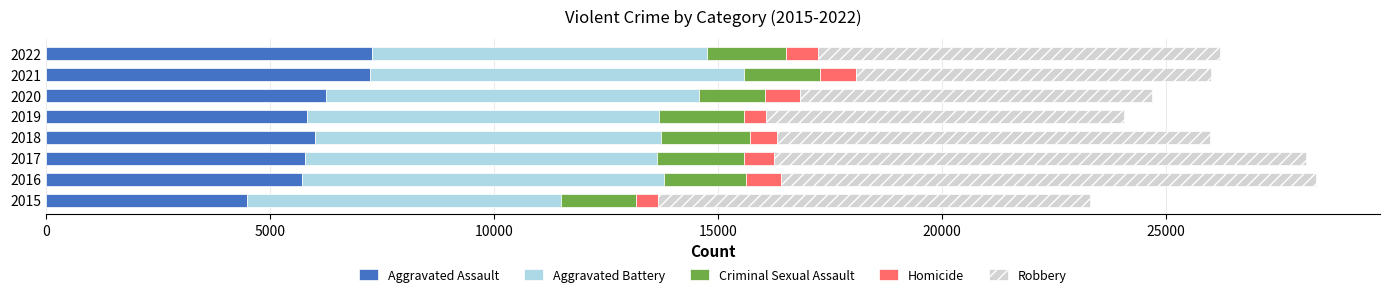

What is the difference between the maximum and minimum values in the Aggravated Assault series?

2797